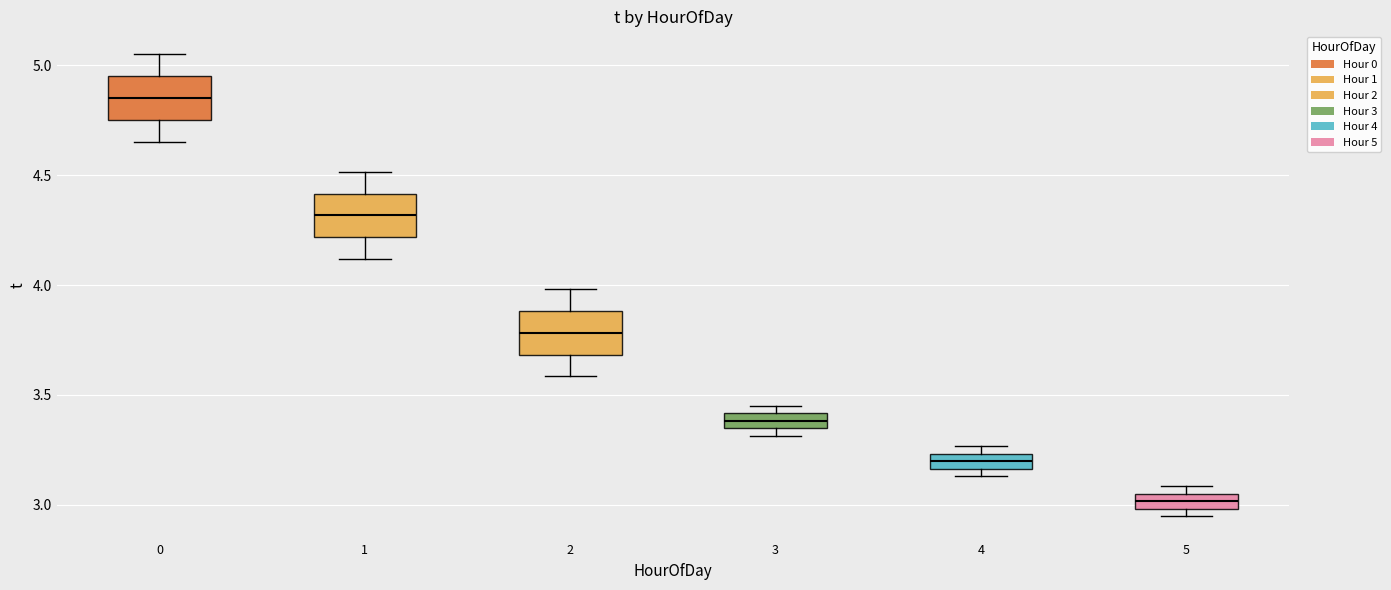

Where is the lower edge of the box at x = 3 on the y-axis? The values are not printed on the chart, so give them approximately, as read against the axis.

3.35